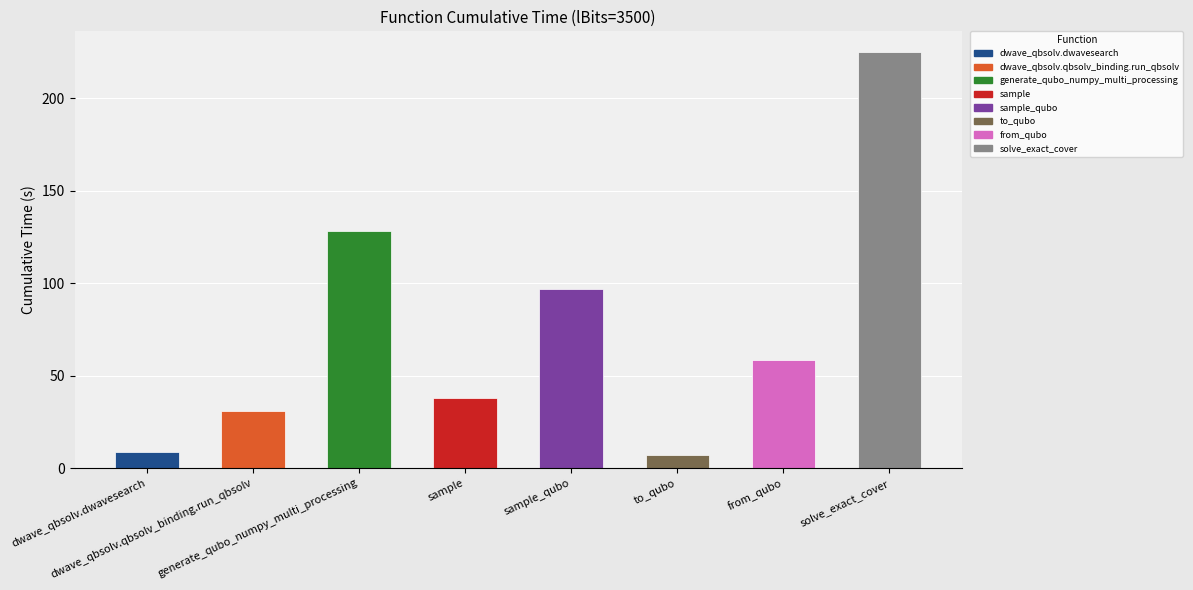

What position from the right is generate_qubo_numpy_multi_processing?

6